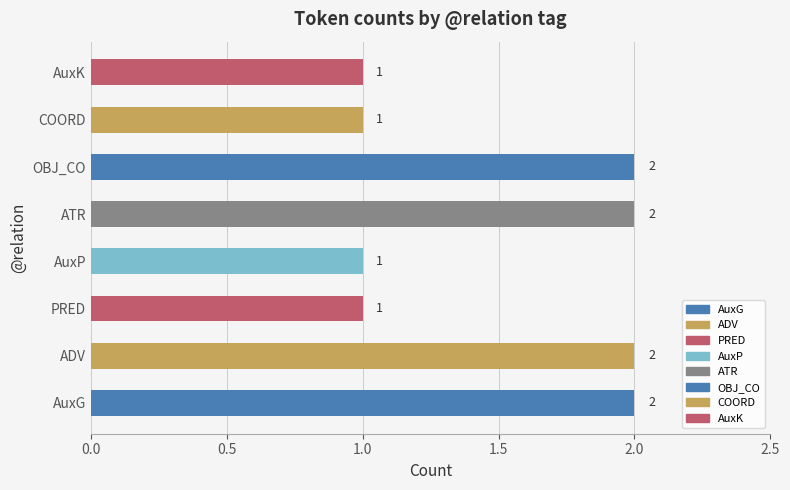

Which has a higher value, AuxP or OBJ_CO?

OBJ_CO